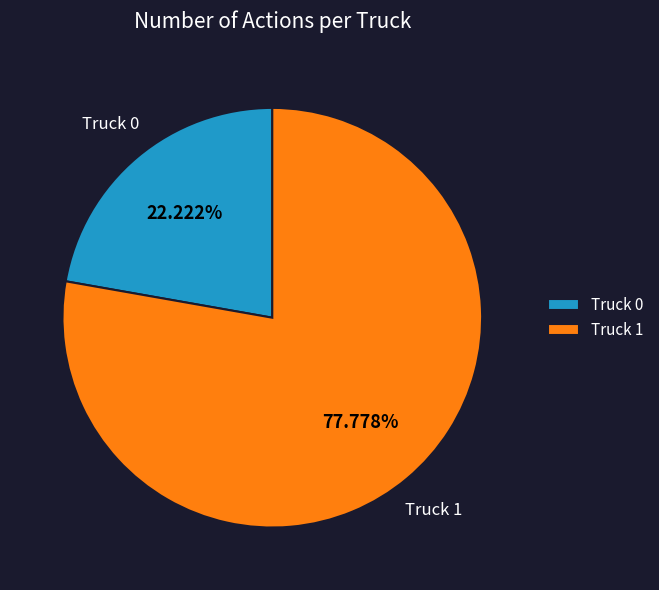

What is the ratio of the value at Truck 1 to the value at Truck 0?

3.5